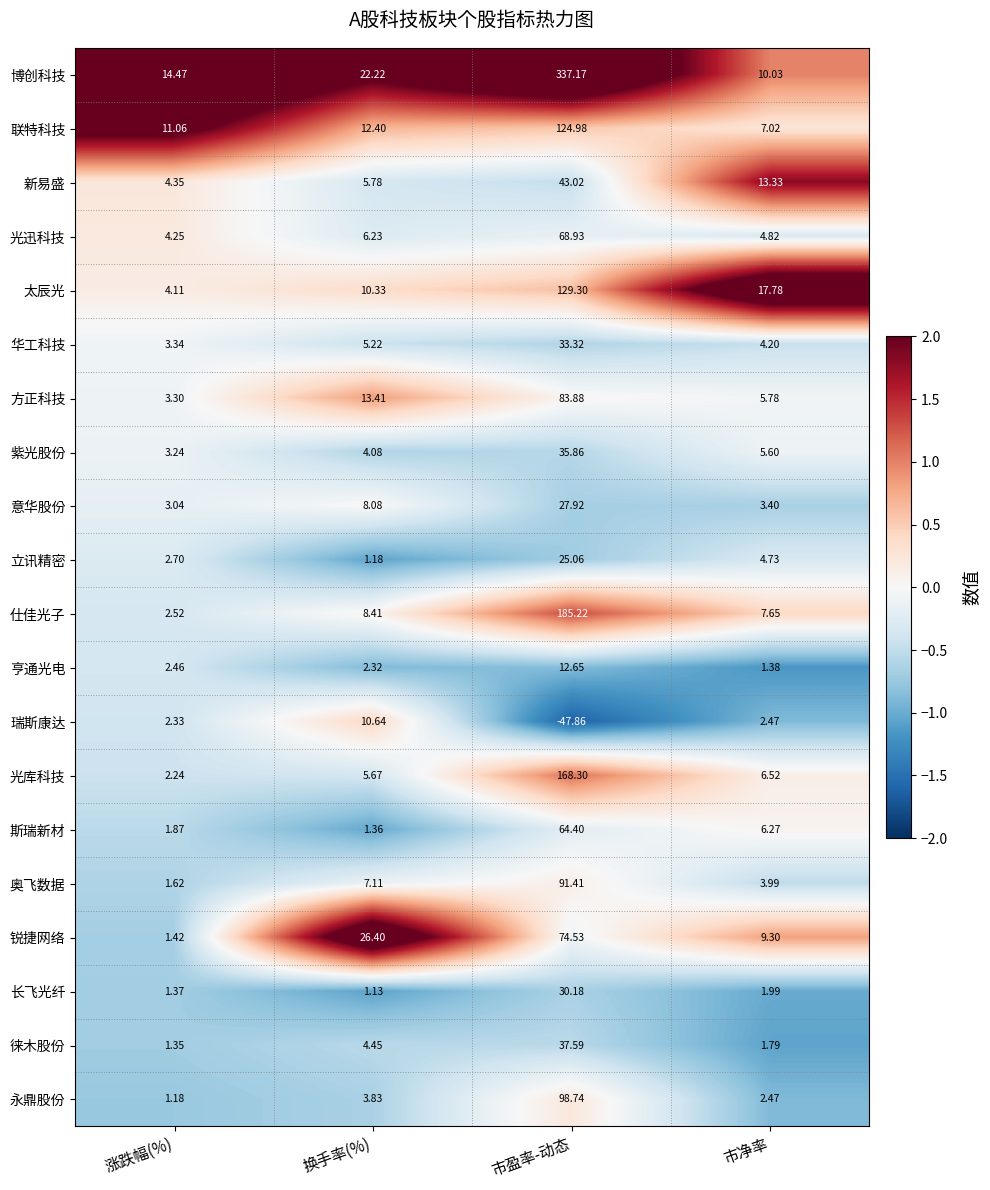

At which category does the chart reach its peak across all series?

市盈率-动态